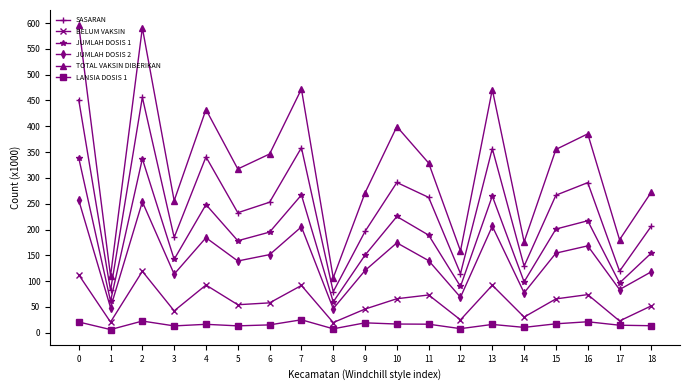

The TOTAL VAKSIN DIBERIKAN series shows 255.8 at 3. True or false?

True